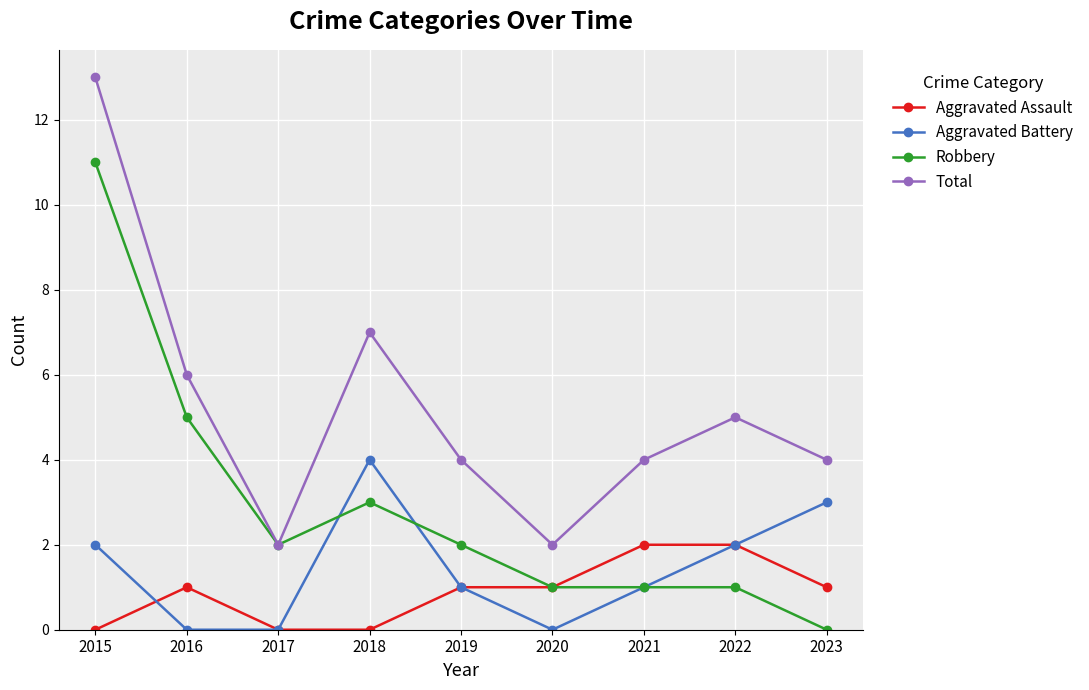

At which category is the sum across all series the highest?

2015